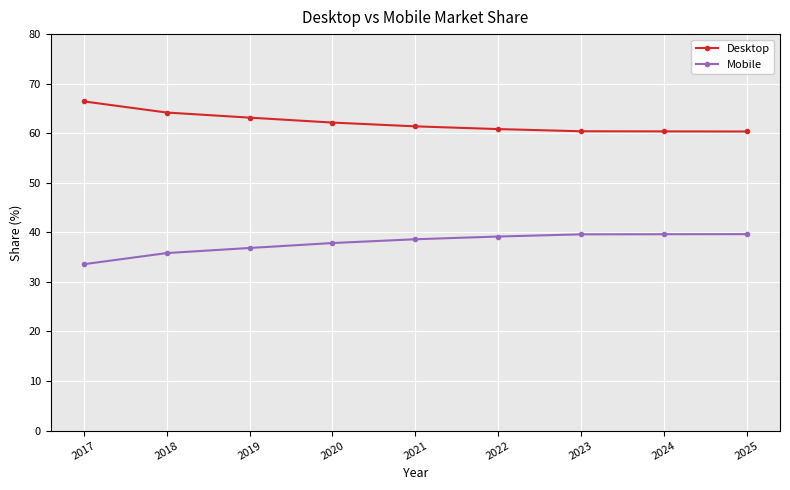

Read the Desktop value at 2019.

63.1